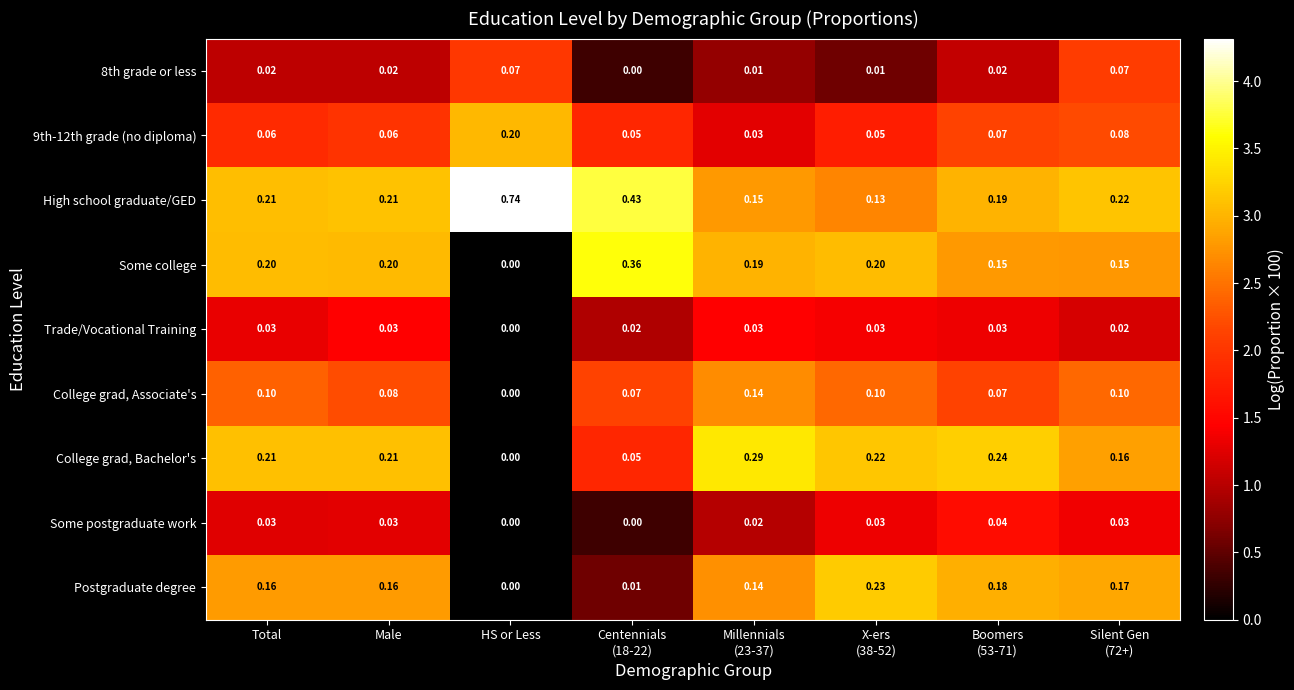

Which series has the largest total across all categories?

High school graduate/GED